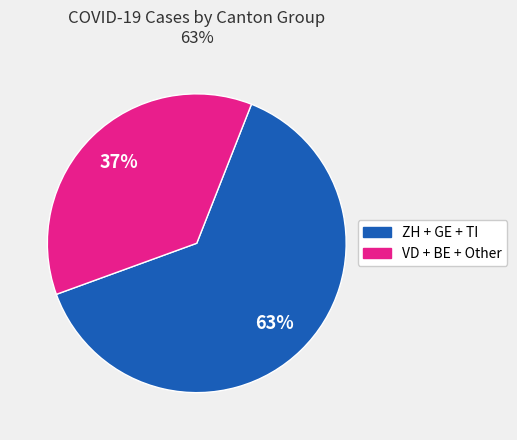

Is there any slice that represents more than half of the pie?

Yes